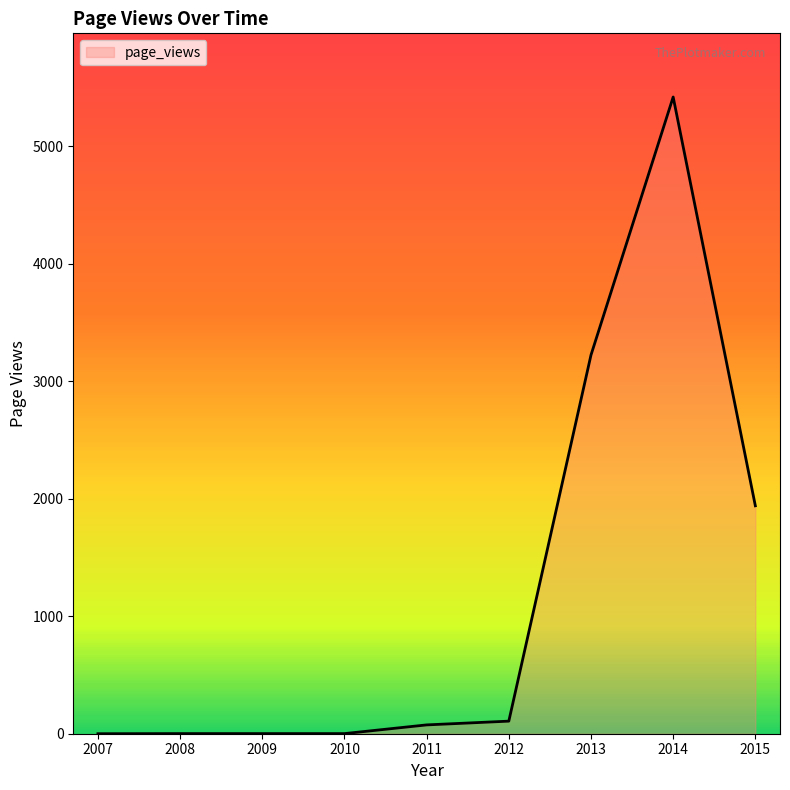

The value at 2007 is -2008. True or false?

False